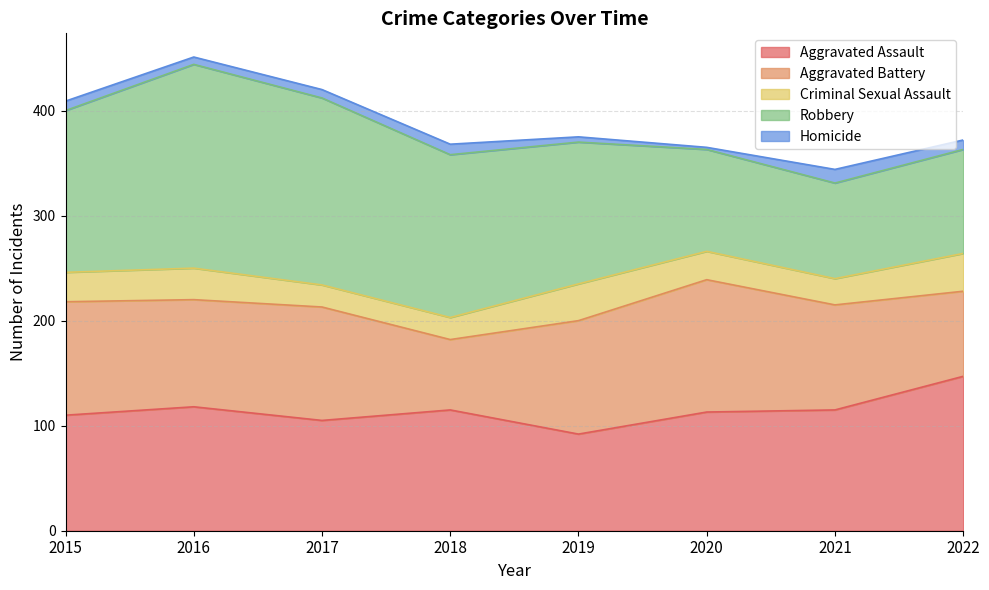

List the labels in order of Homicide value, smallest first.

2020, 2019, 2016, 2017, 2015, 2022, 2018, 2021